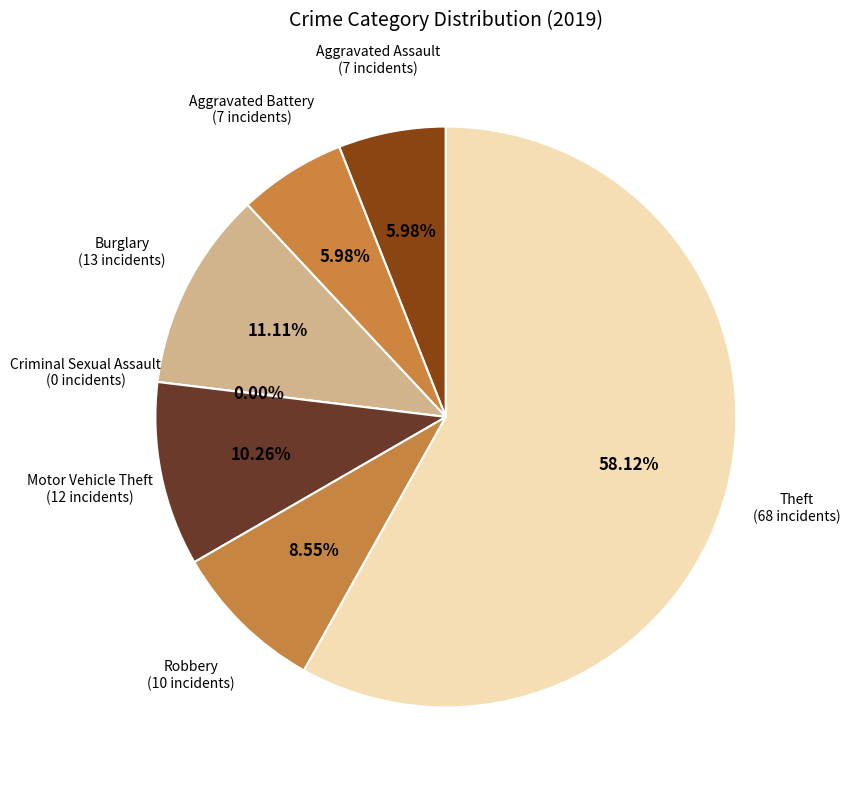

The Motor Vehicle Theft slice represents 16% of the pie. True or false?

False